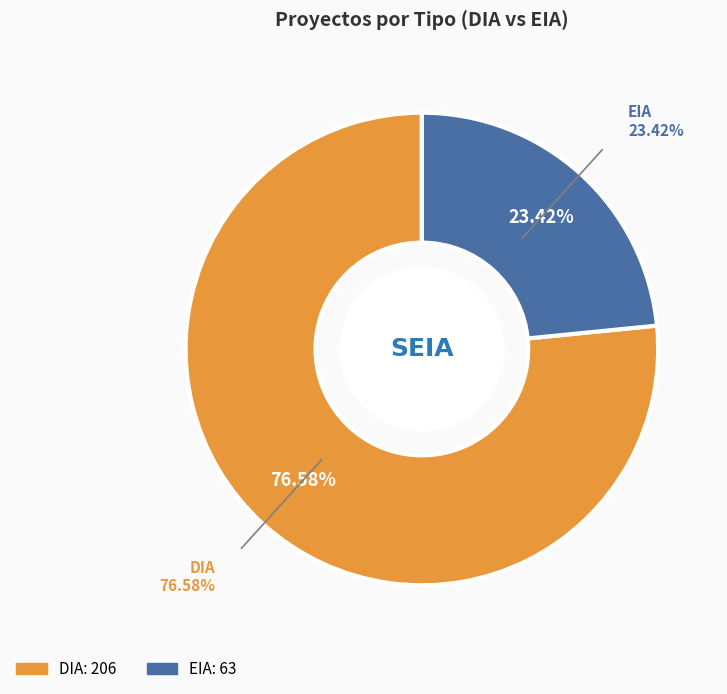

Rank the categories by value from lowest to highest.

EIA, DIA